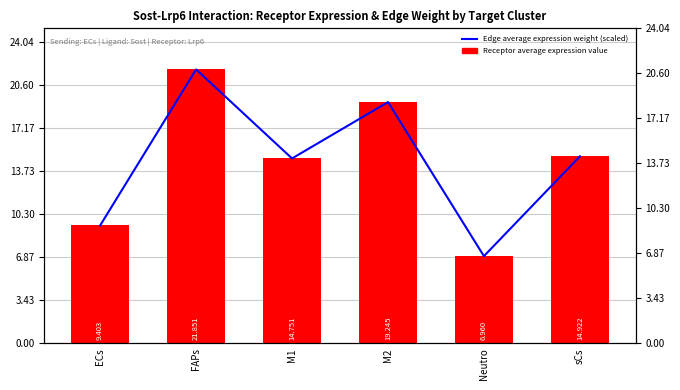

Which series has the largest total across all categories?

Edge average expression weight